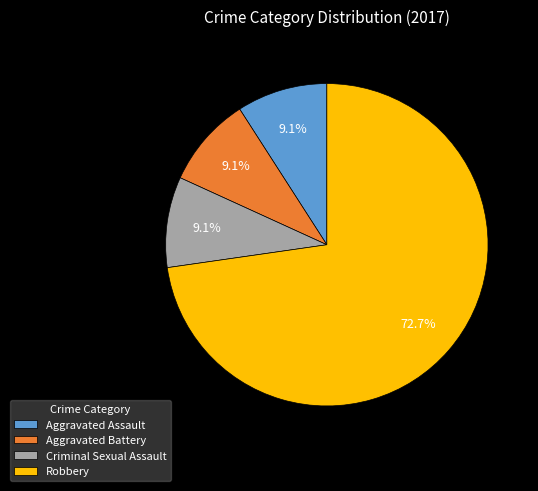

To the nearest percent, what portion does Criminal Sexual Assault represent?

9%